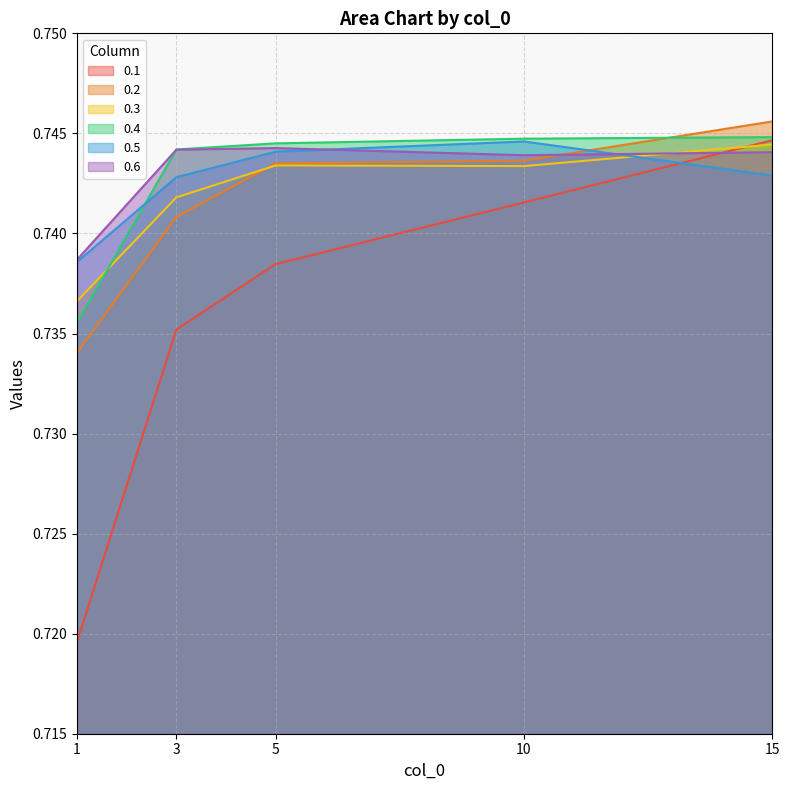

What is the sum of all 0.2 values?

3.7